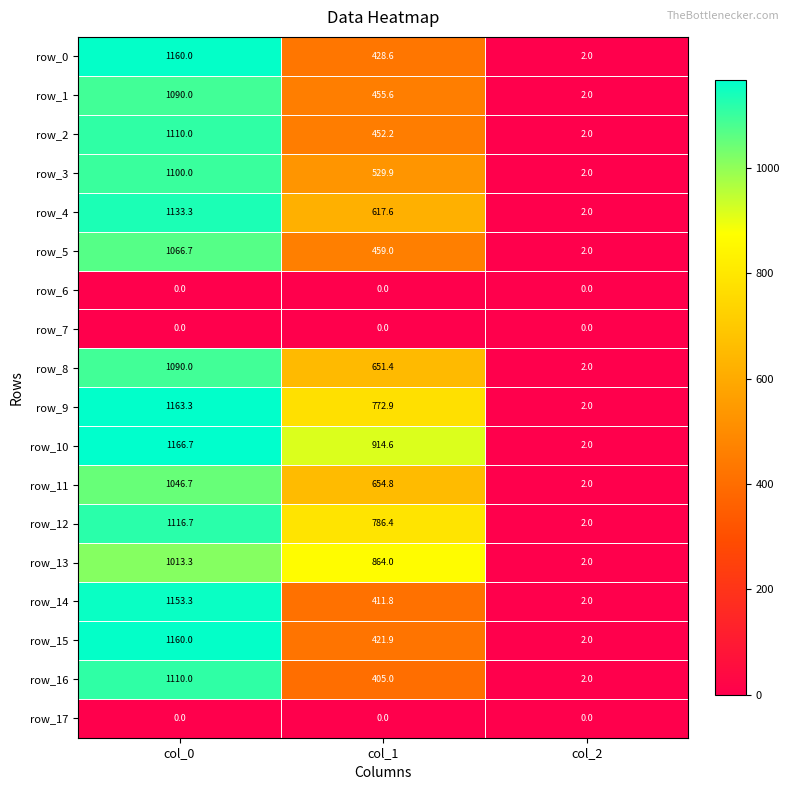

True or false: row_17 has a value of 0.0 at col_2.

True